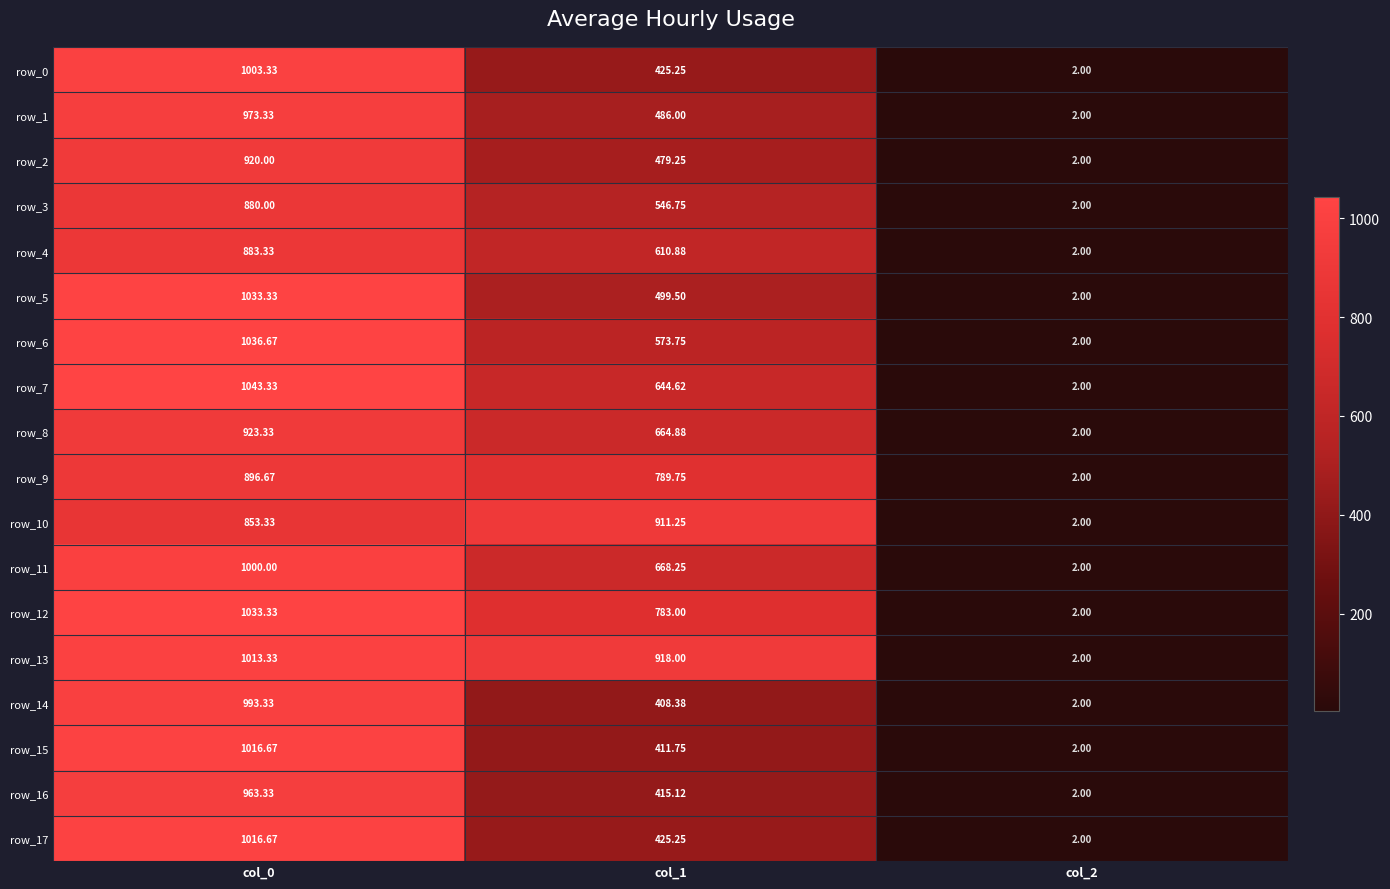

Is the value of row_3 at col_1 greater than the value of row_16 at col_0?

No